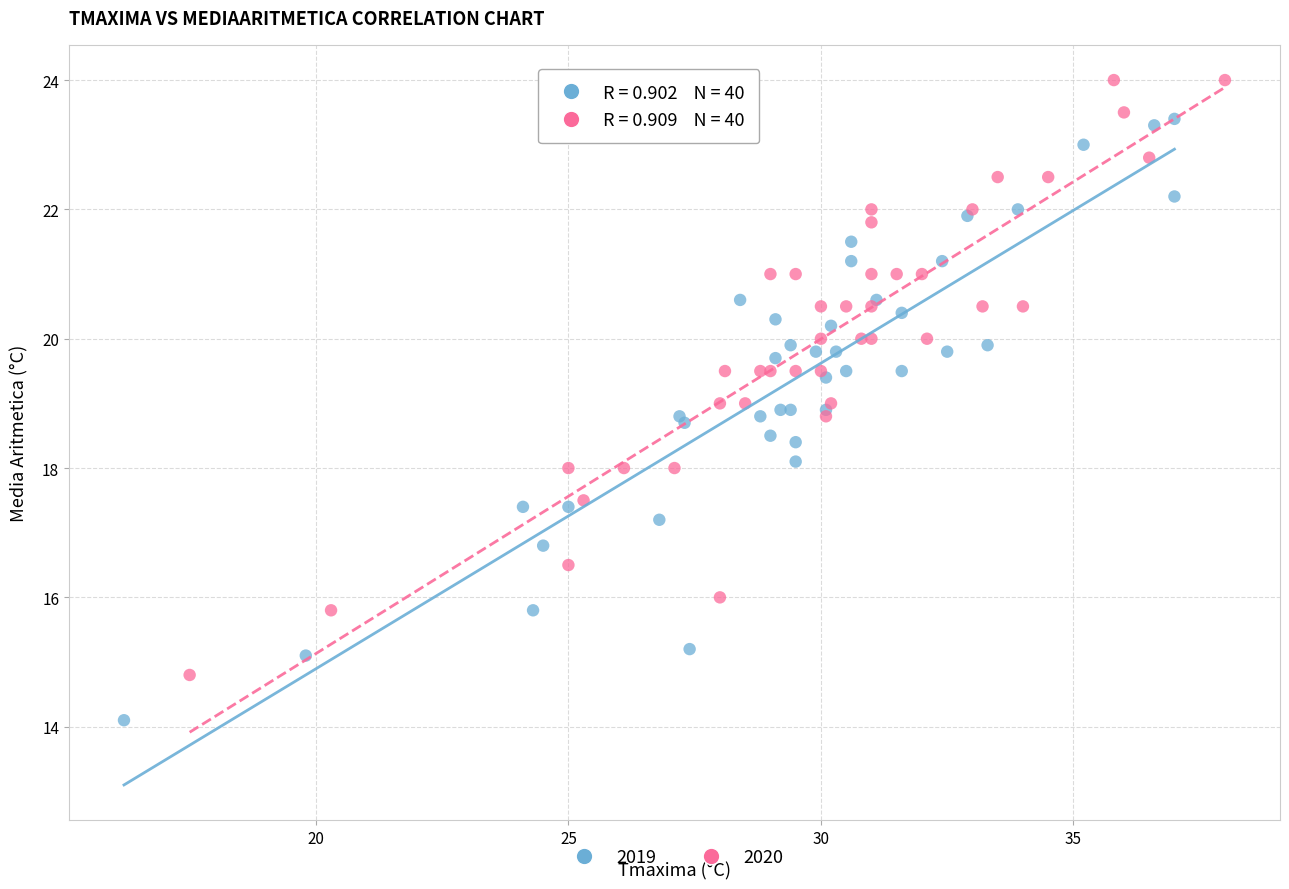

Which series has the largest Y range (max minus min)?

2019